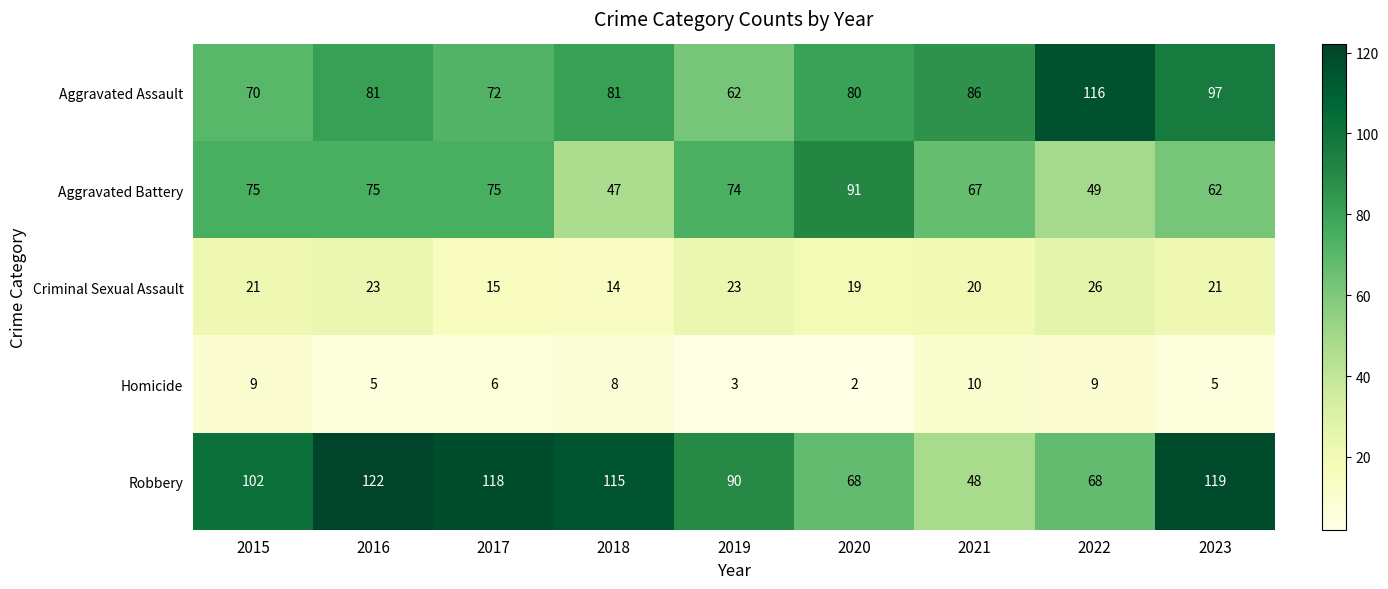

At which label is Aggravated Assault closest to 89?

2021